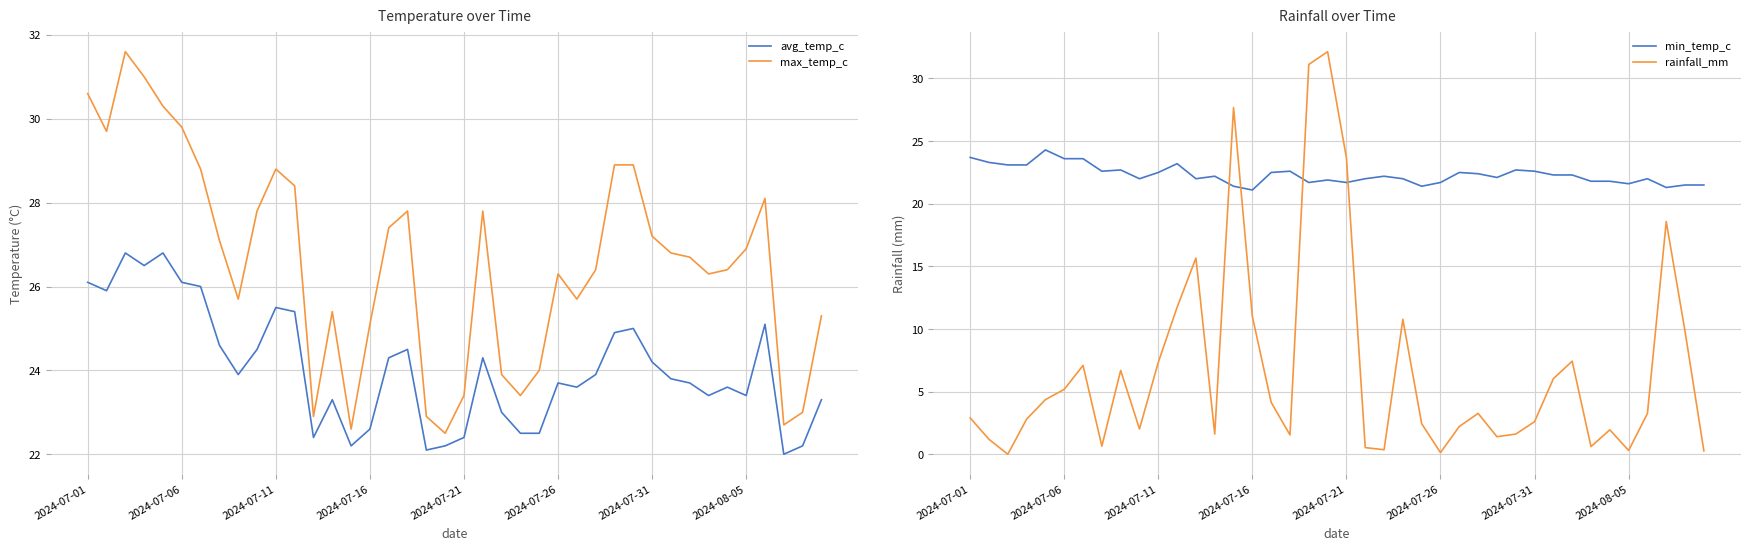

Is the value of rainfall_mm at 2024-07-16 greater than the value of min_temp_c at 2024-07-21?

No